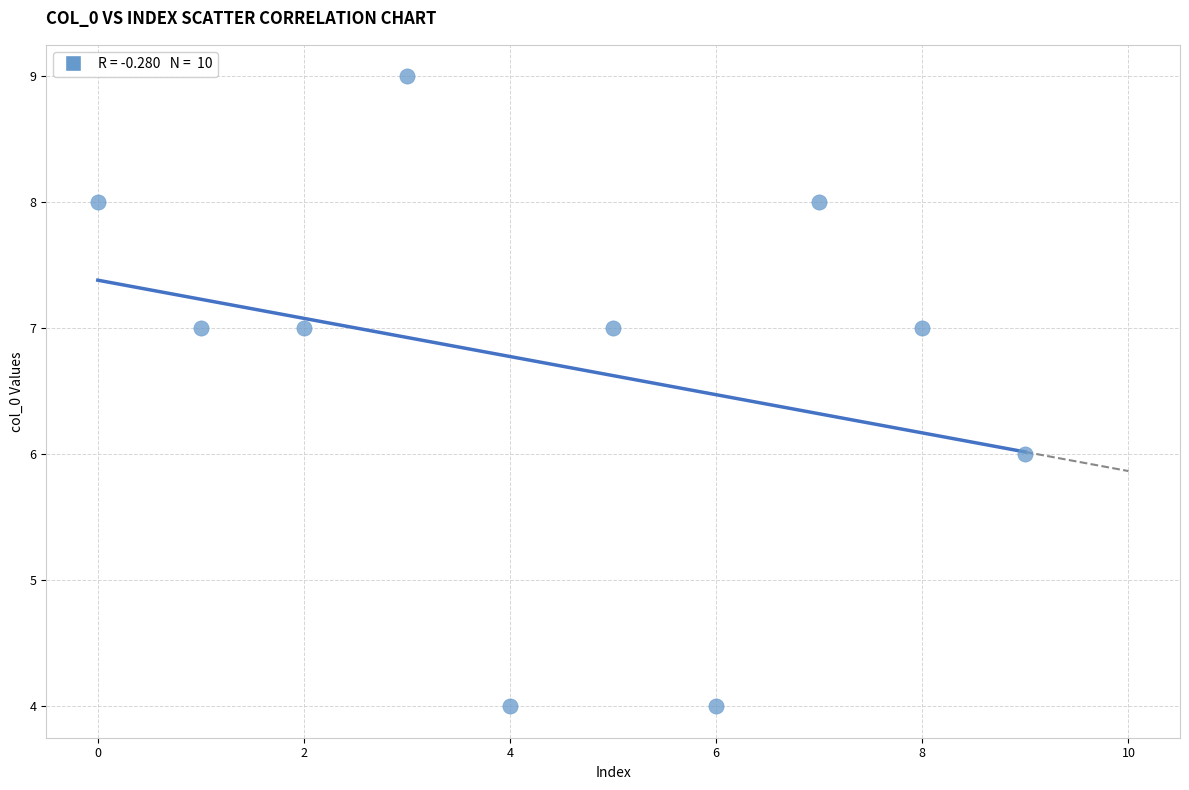

What is the average Y value?

7